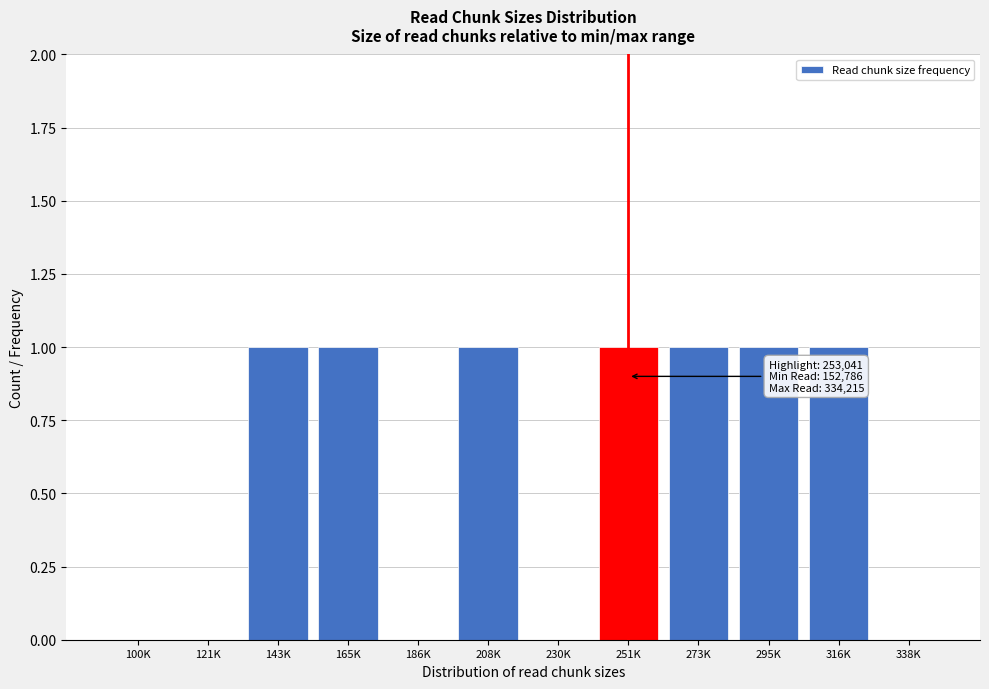

Reading left to right, what are all the values shown in this chart?

100K=0	121K=0	143K=1	165K=1	186K=0	208K=1	230K=0	251K=1	273K=1	295K=1	316K=1	338K=0